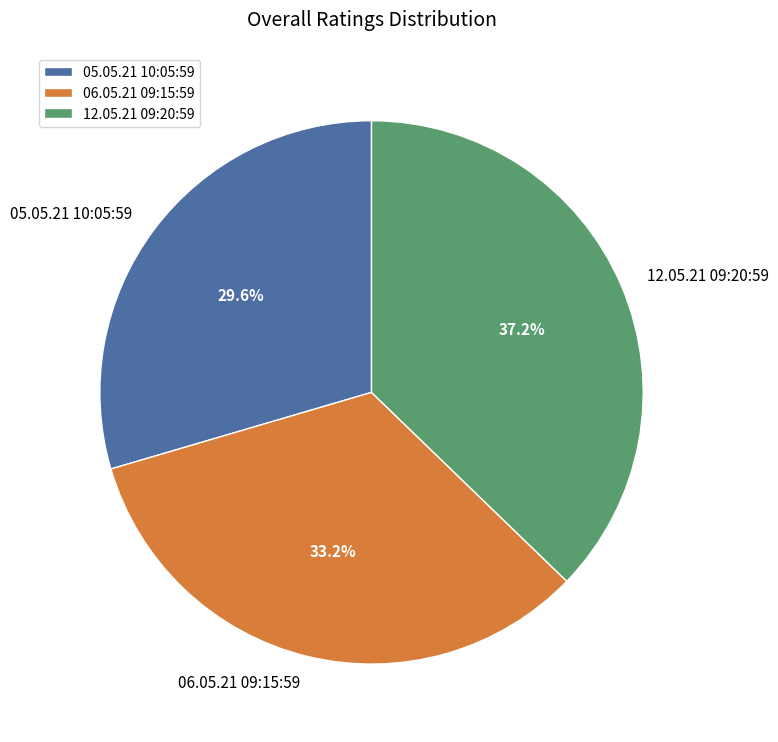

Count the number of slices in the pie.

3